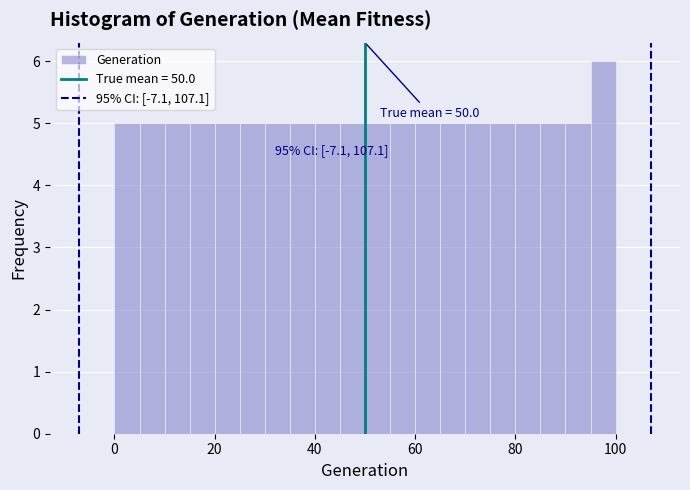

Around what value on the x-axis is the tallest bar? Give the approximate position of its centre, as read against the axis.

98